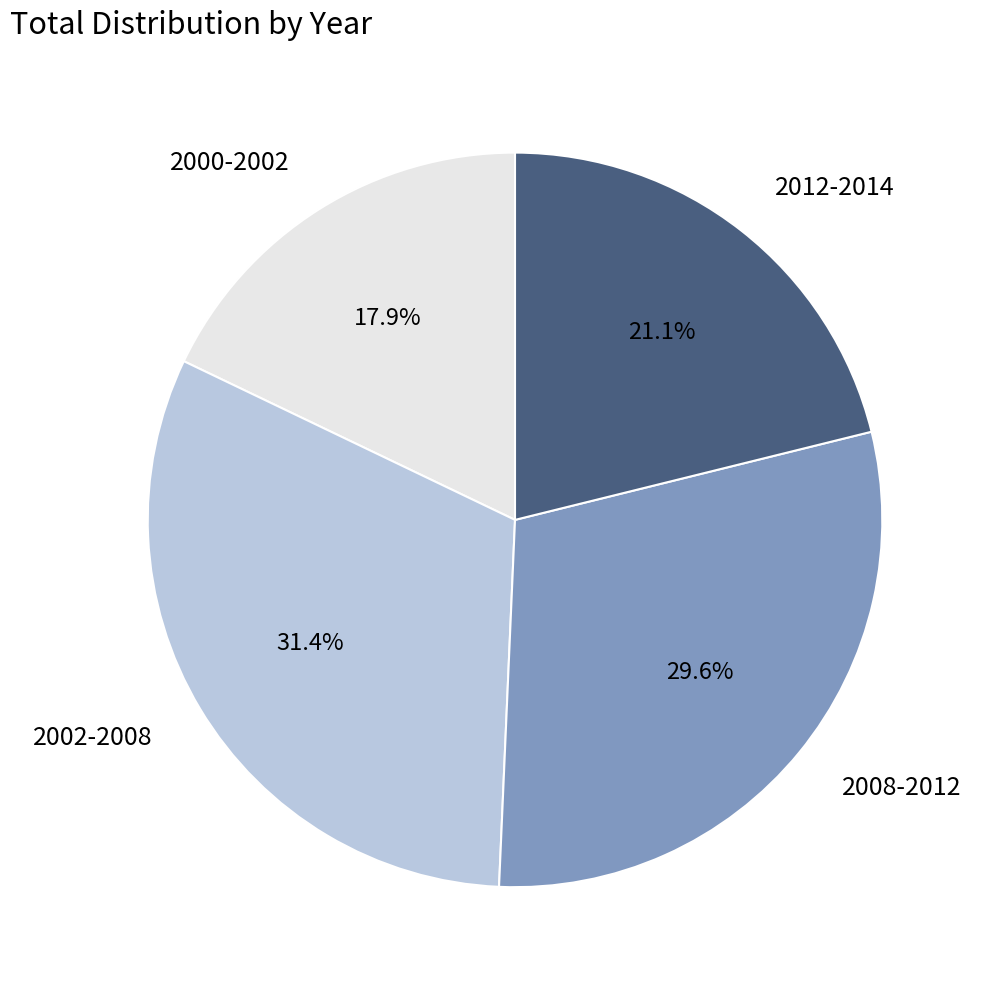

Count the number of slices in the pie.

4